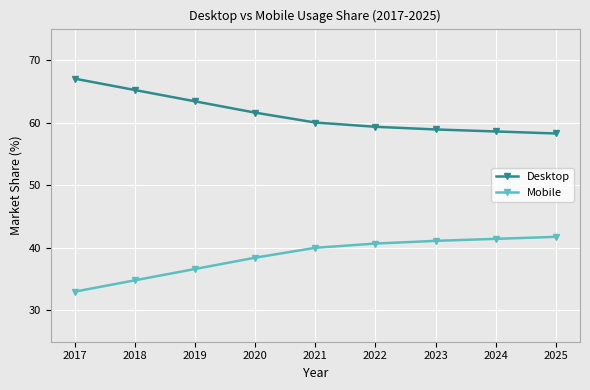

Reading left to right, list all the values displayed in this chart.

Desktop: 2017=67.0	2018=65.2	2019=63.4	2020=61.6	2021=60.0	2022=59.3	2023=58.9	2024=58.6	2025=58.3
Mobile: 2017=33.0	2018=34.8	2019=36.6	2020=38.4	2021=40.0	2022=40.7	2023=41.1	2024=41.4	2025=41.7